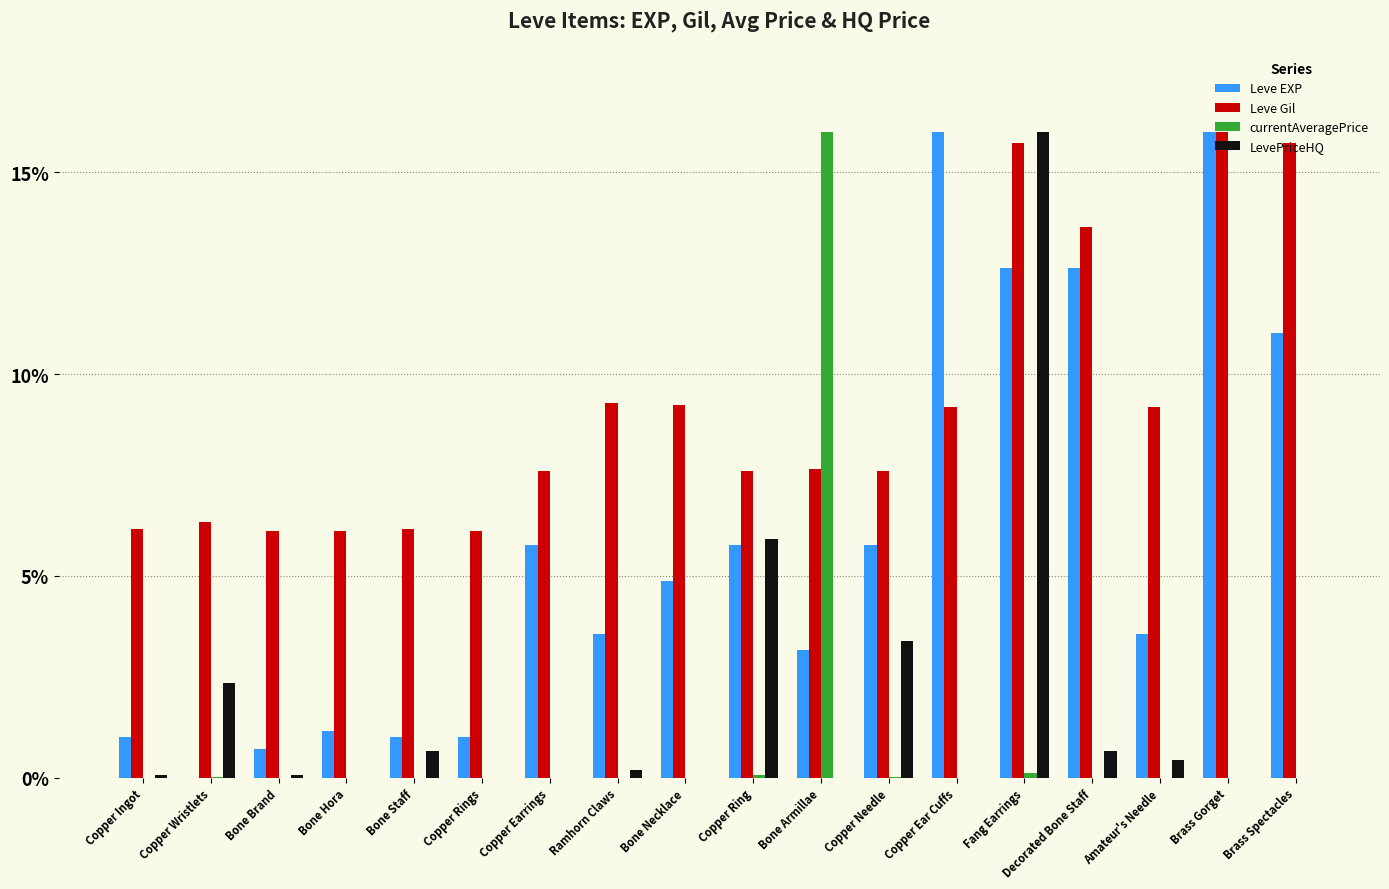

What is the sum of all Leve EXP values?

105.6